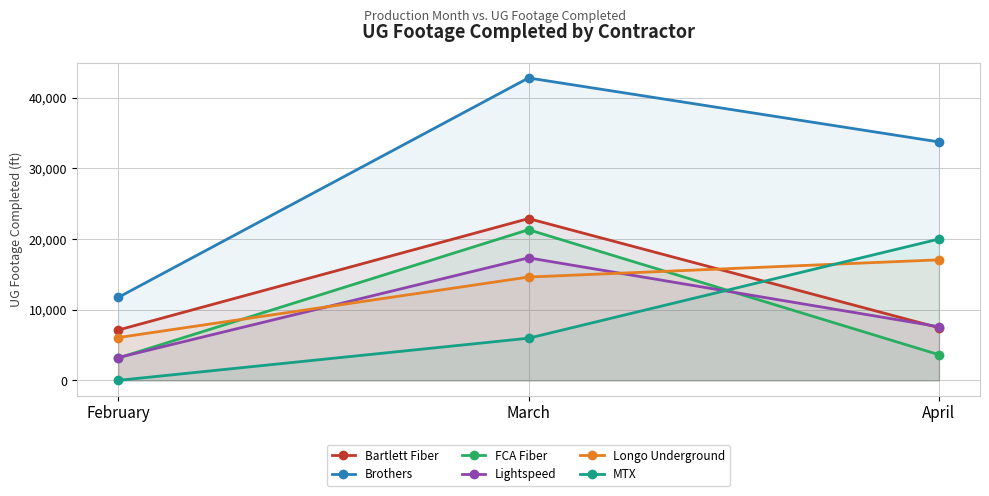

Reading left to right, what are all the values shown in this chart?

Bartlett Fiber: February=7120	March=22896	April=7447
Brothers: February=11735	March=42799	April=33743
FCA Fiber: February=3158	March=21322	April=3629
Lightspeed: February=3226	March=17340	April=7593
Longo Underground: February=6056	March=14625	April=17060
MTX: February=0	March=5968	April=20002